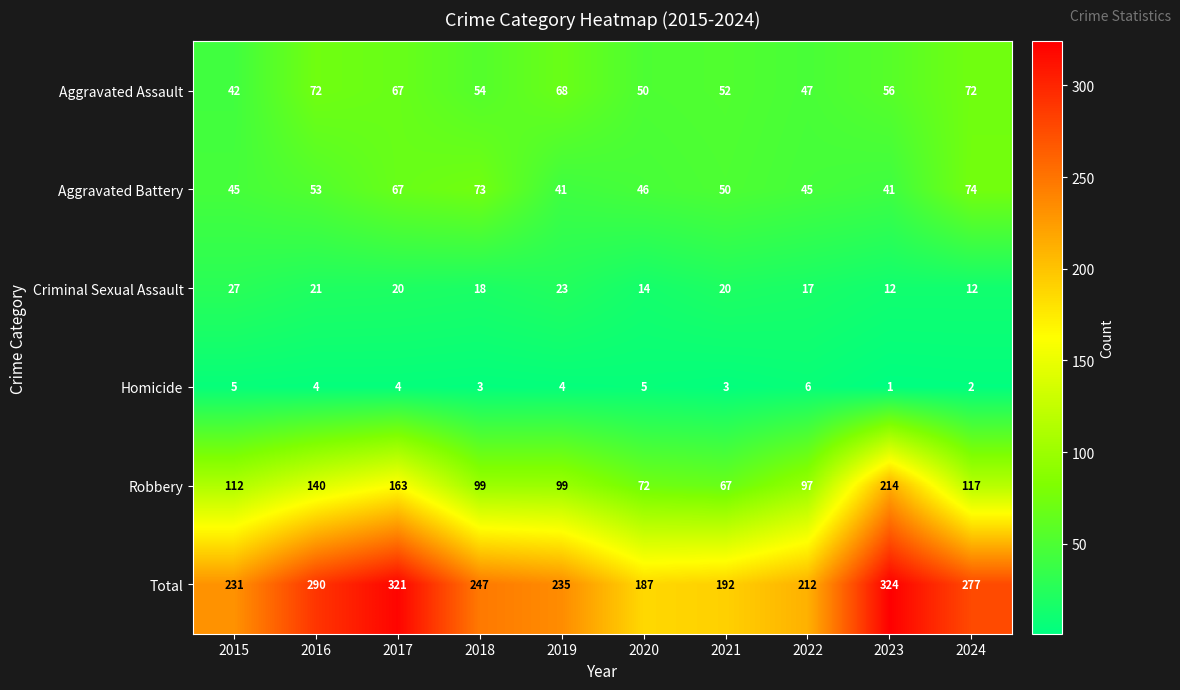

Between 2017 and 2023, which series saw the biggest shift?

Robbery